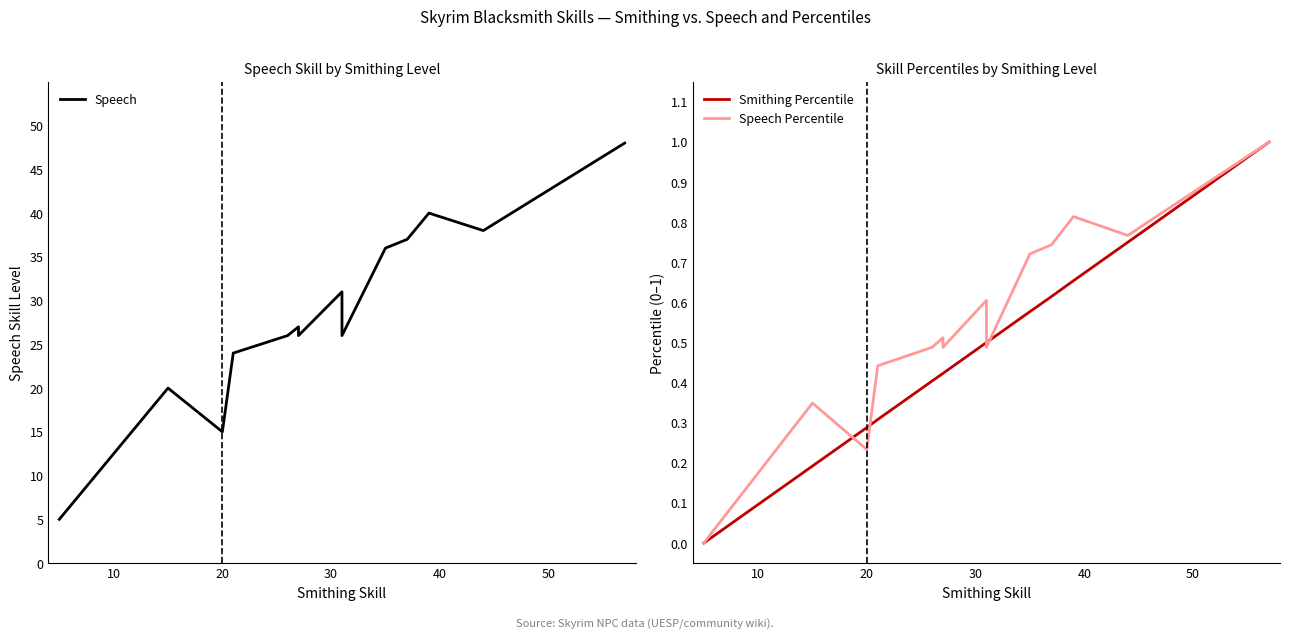

Count the number of categories in the chart.

23